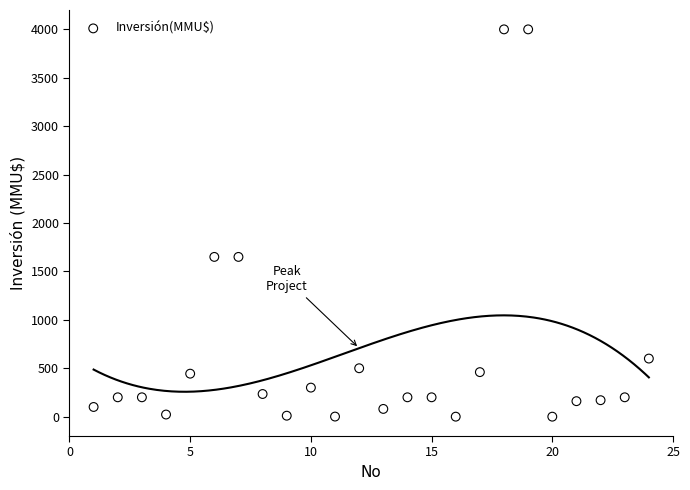

What is the range of X values (max minus min)?

23